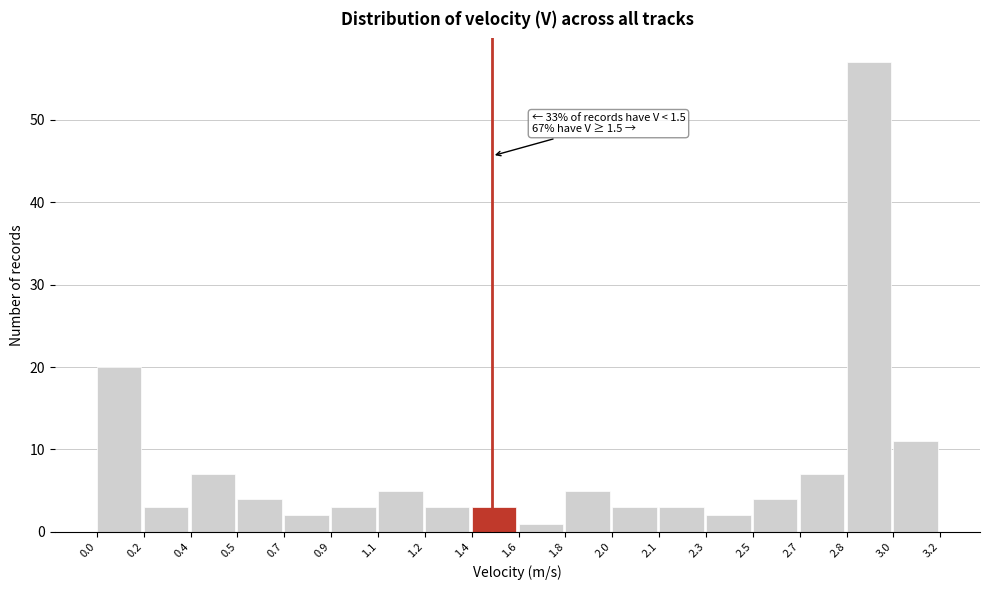

Reading left to right, extract all data points from this chart.

20	3	7	4	2	3	5	3	3	1	5	3	3	2	4	7	57	11